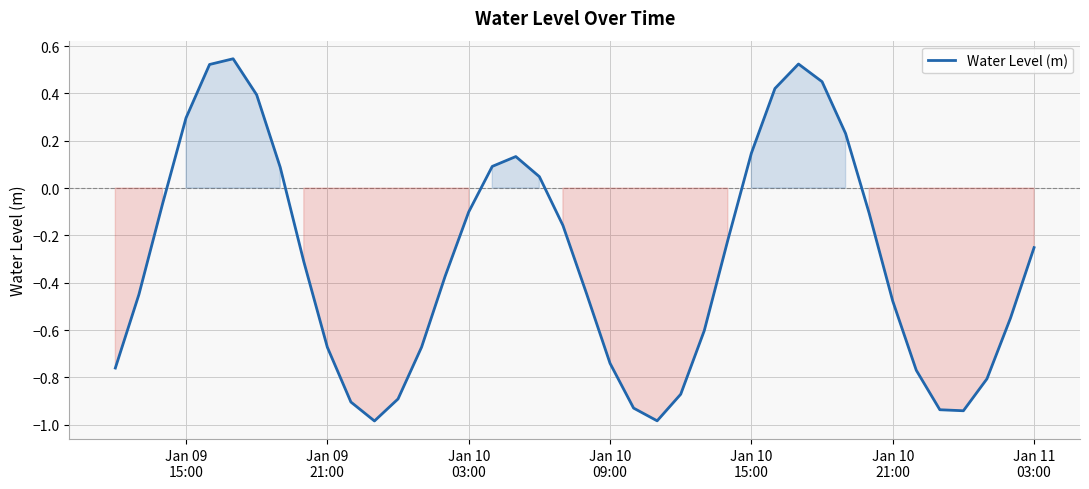

What is the minimum value shown in the chart?

-1.0